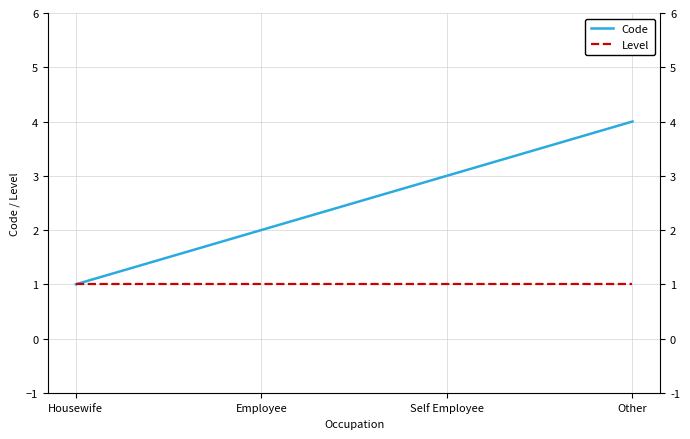

Does the chart display data point markers on the line(s)?

No